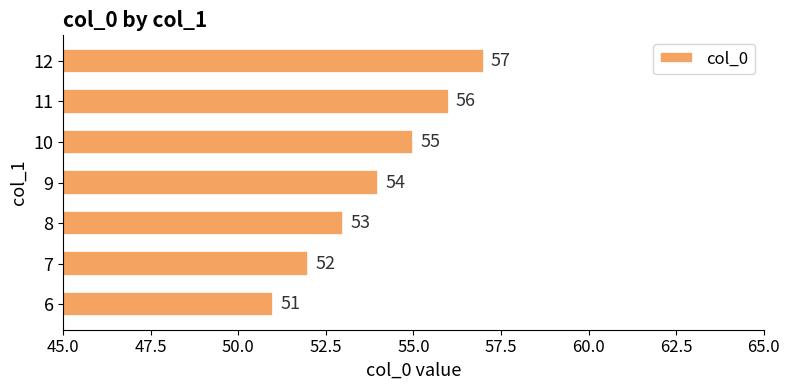

Reading bottom to top, transcribe all the data shown in this chart.

51	52	53	54	55	56	57